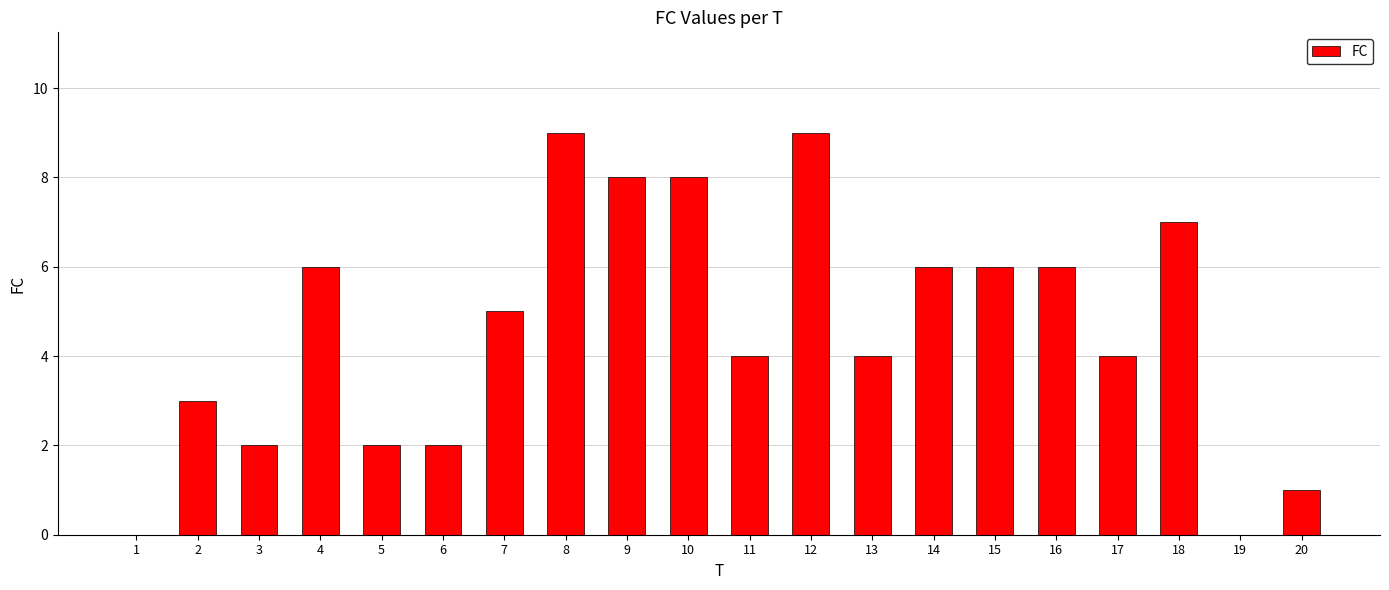

What is the sum of all values?

92